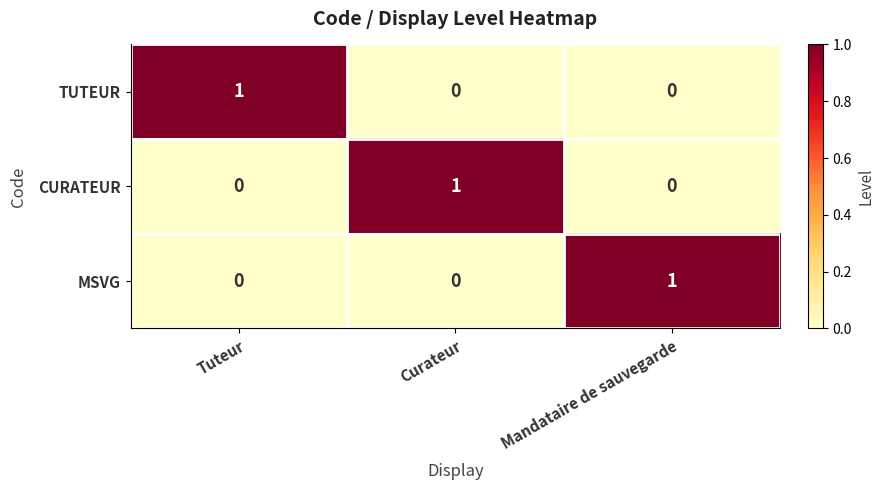

How many data points does each series have?

3